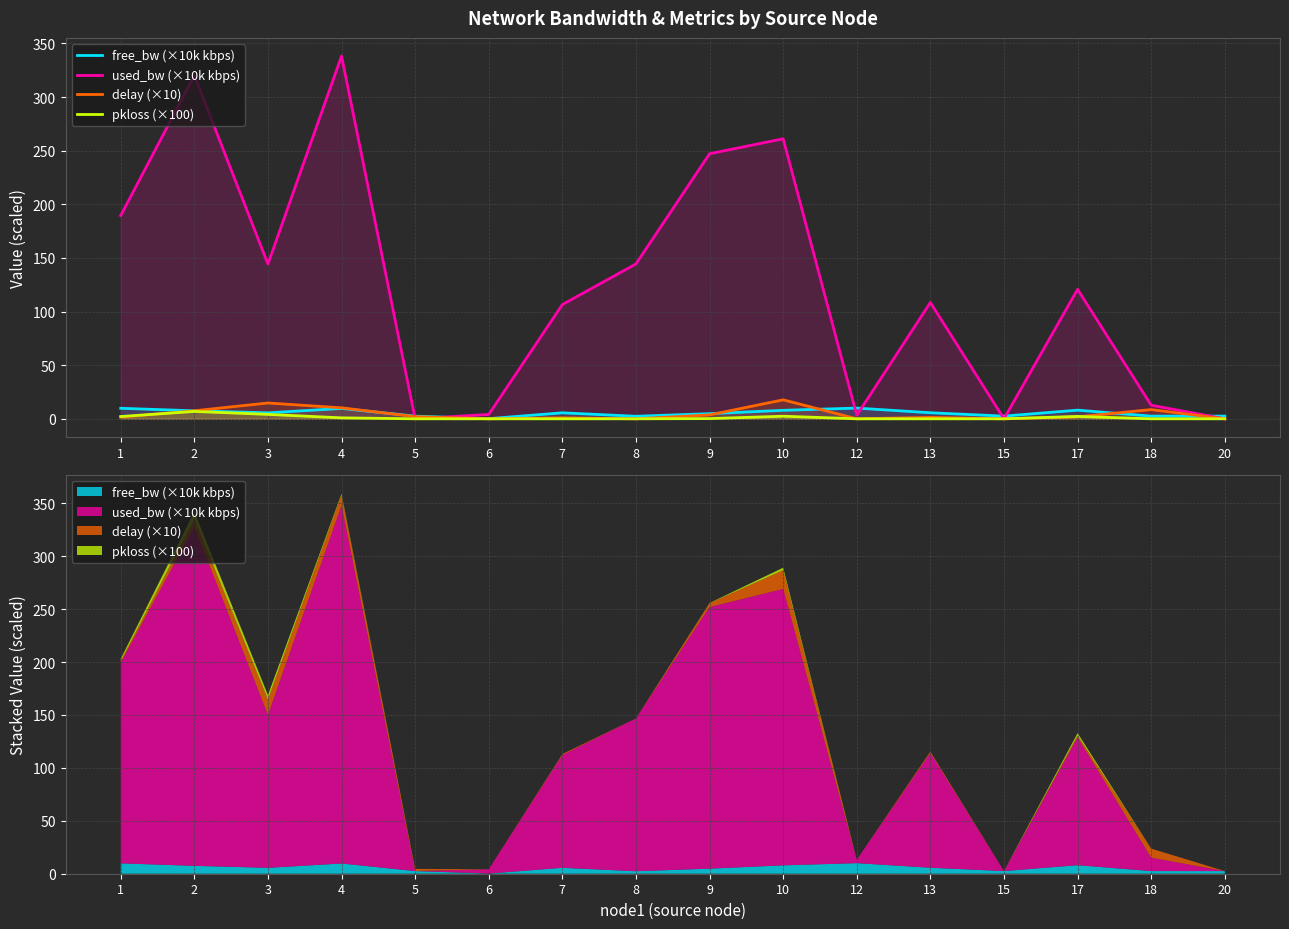

How many intersections are there between used_bw (×10k kbps) and delay (×10)?

2